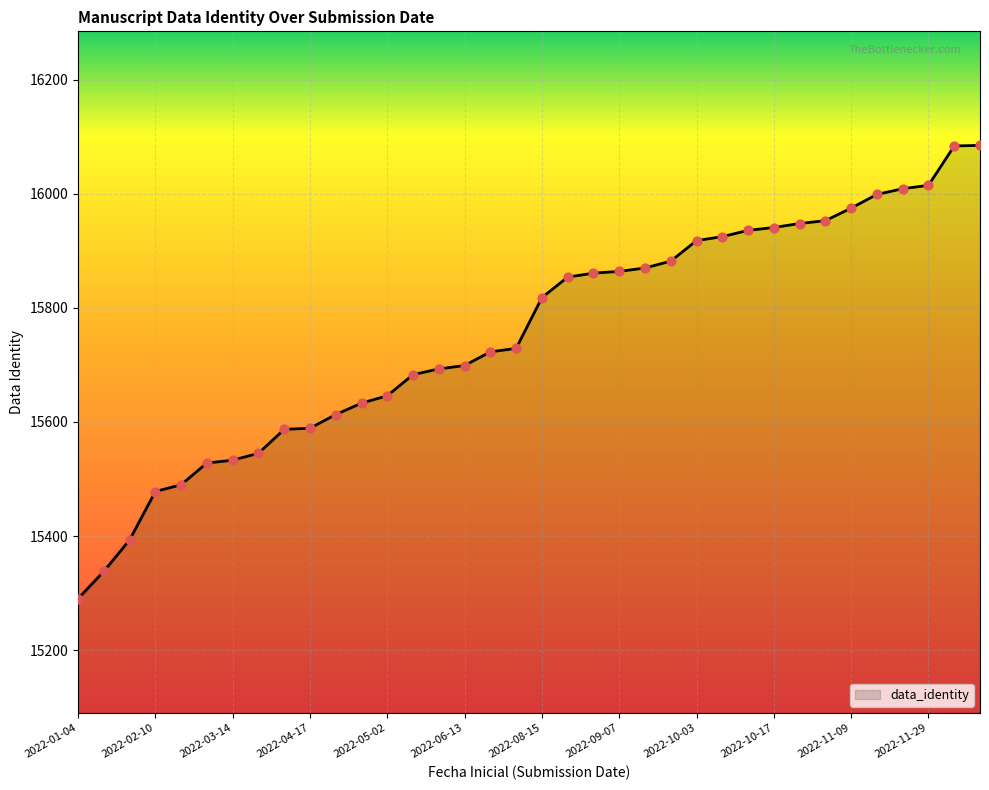

What is the greatest value displayed?

16085